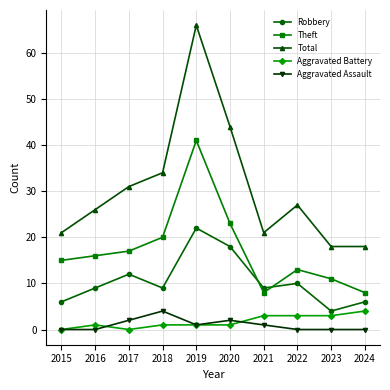

What is the difference between the Aggravated Assault values at 2019 and 2016?

1